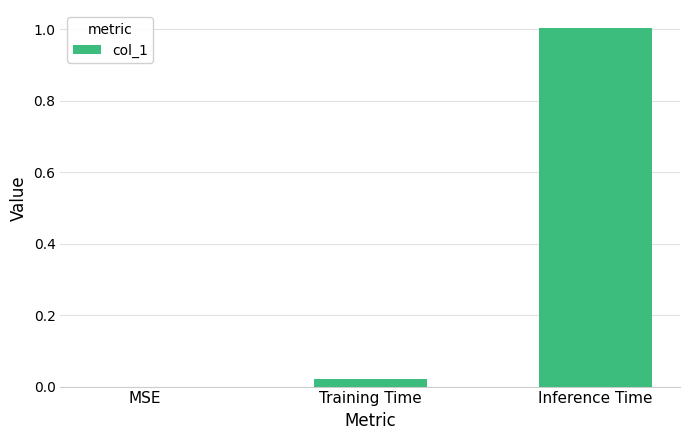

What is the sum of the values at Training Time and Inference Time?

1.0